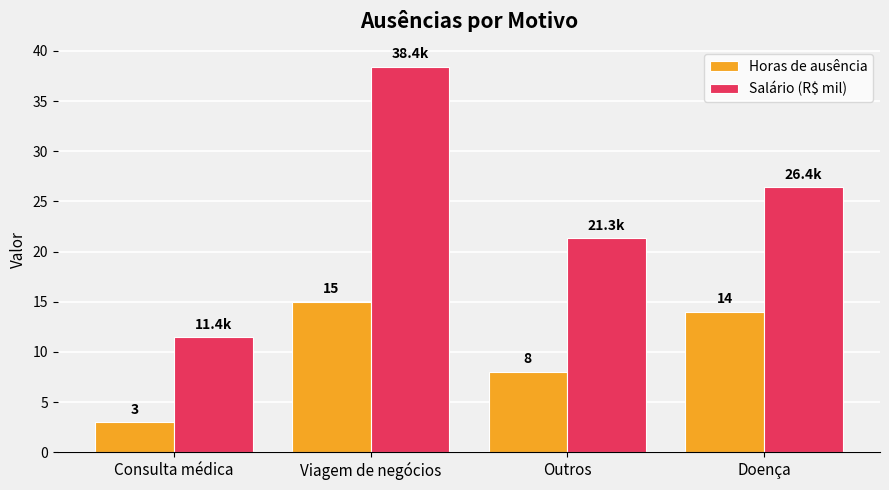

At which label is Horas de ausência closest to 9?

Outros